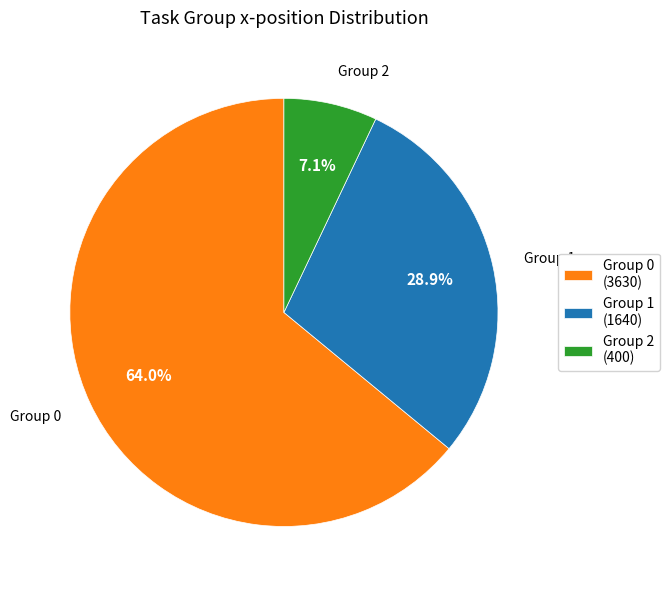

Rank the categories by value from highest to lowest.

Group 0 (3630), Group 1 (1640), Group 2 (400)